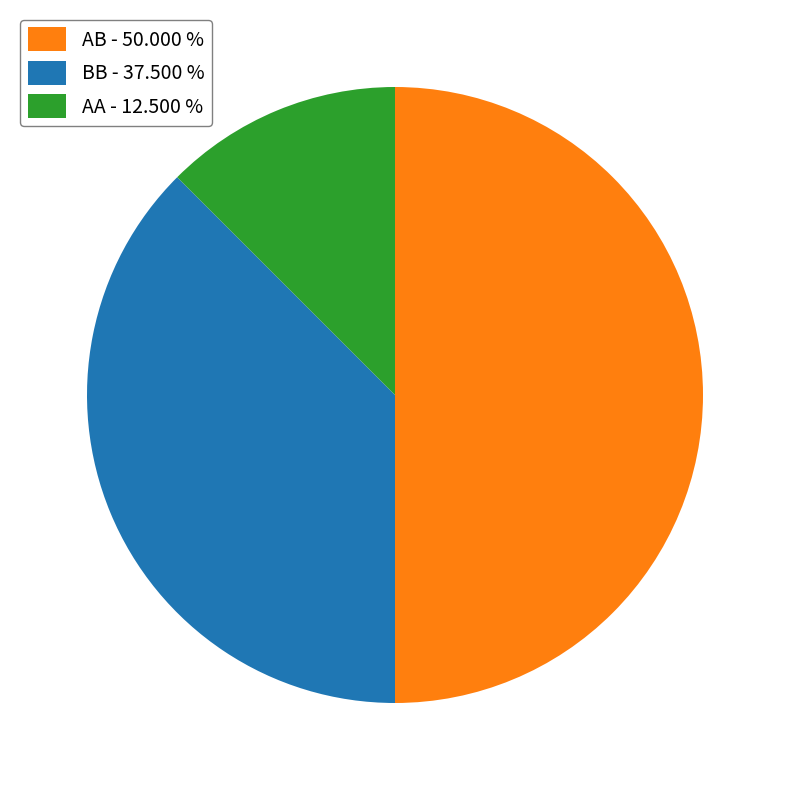

Combined, do AA - 12.500 % and AB - 50.000 % account for over 50%?

Yes